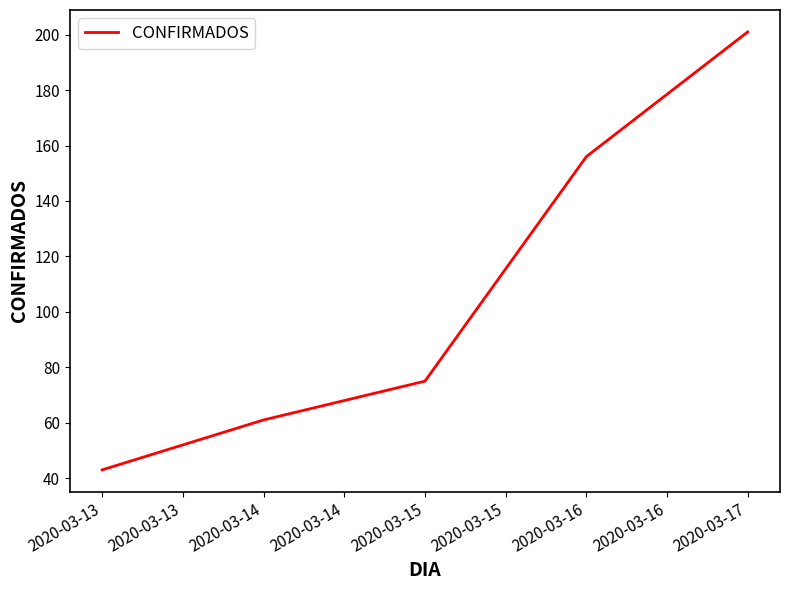

What is the ratio of the value at 2020-03-15 to the value at 2020-03-17?

0.4